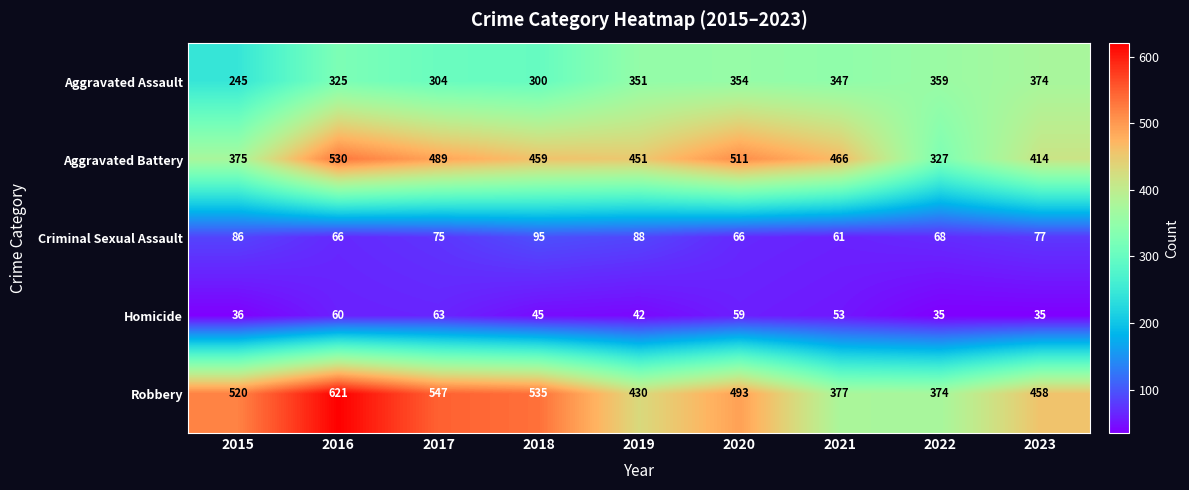

Where is Criminal Sexual Assault nearest to the value 78?

2023